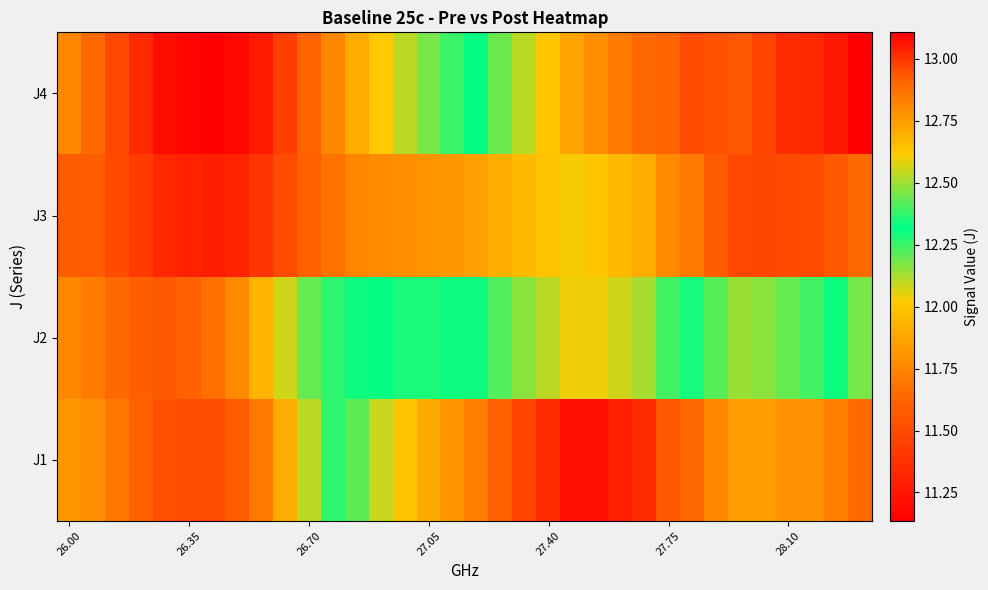

What is the minimum value shown in the chart?

11.1